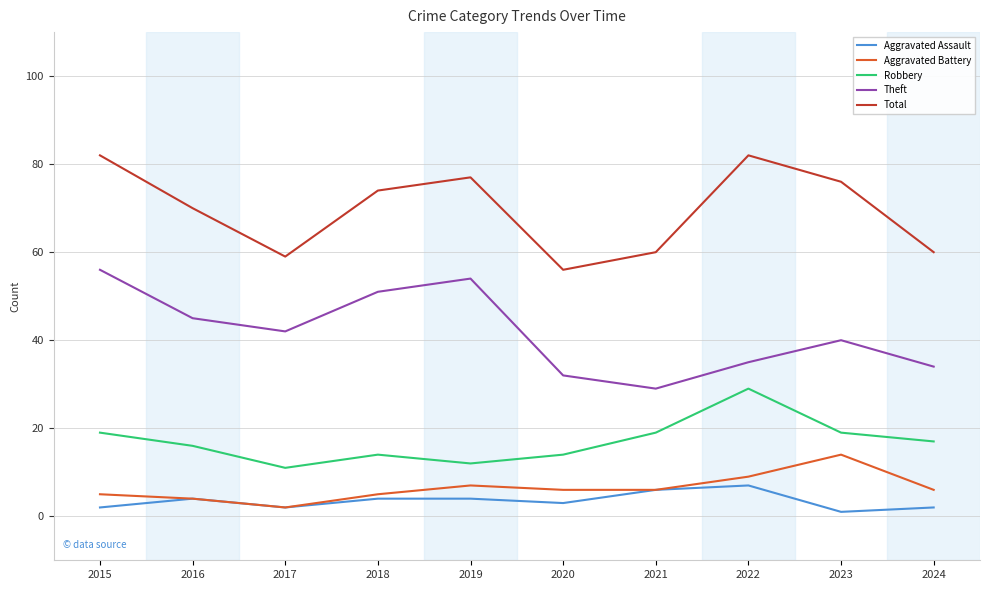

Where is the first local minimum for Total?

2017